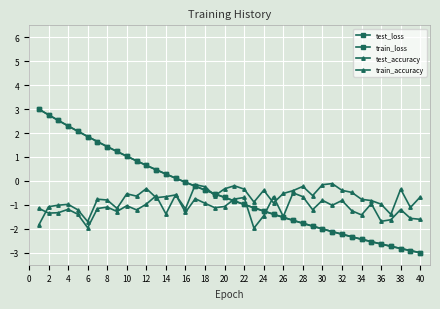

True or false: test_accuracy and train_loss intersect in this chart.

True